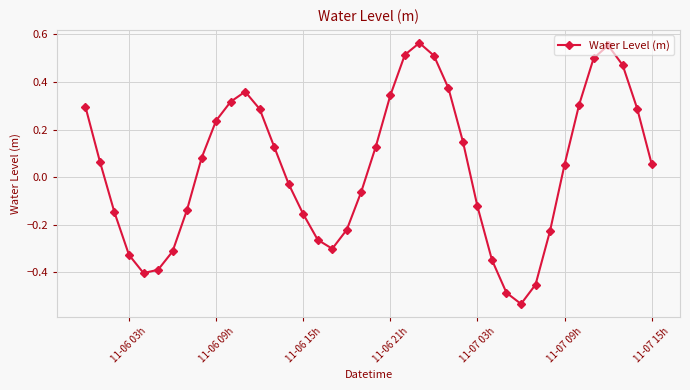

What is the difference between the second highest and minimum values?

1.1